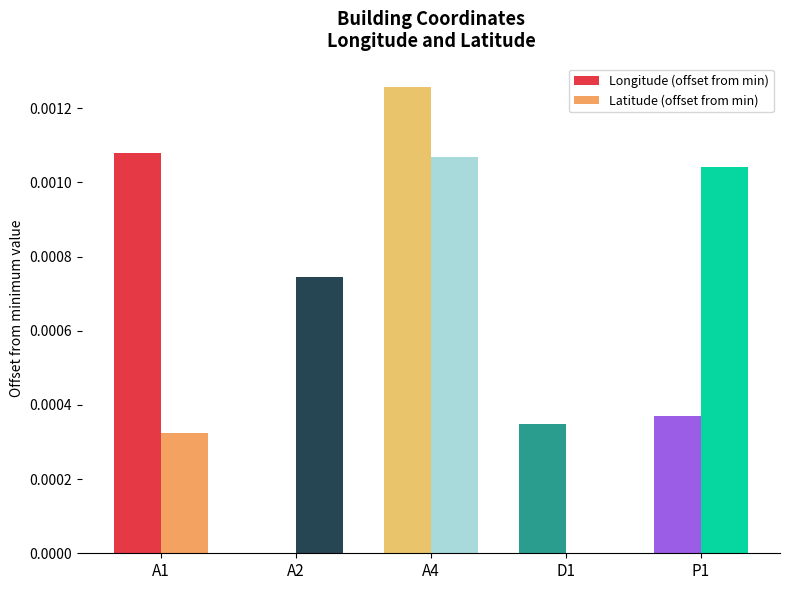

Is the value of Longitude (offset from min) at A4 greater than the value of Latitude (offset from min) at A4?

Yes